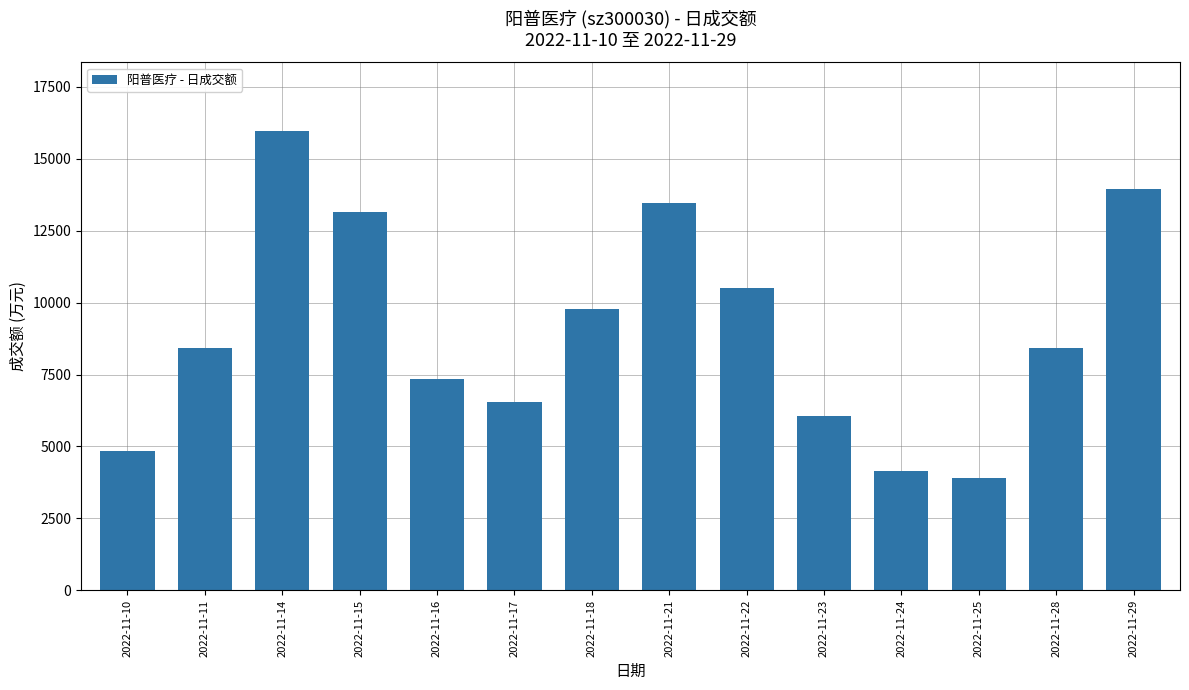

Are the bars grouped side by side (vs. stacked)?

No